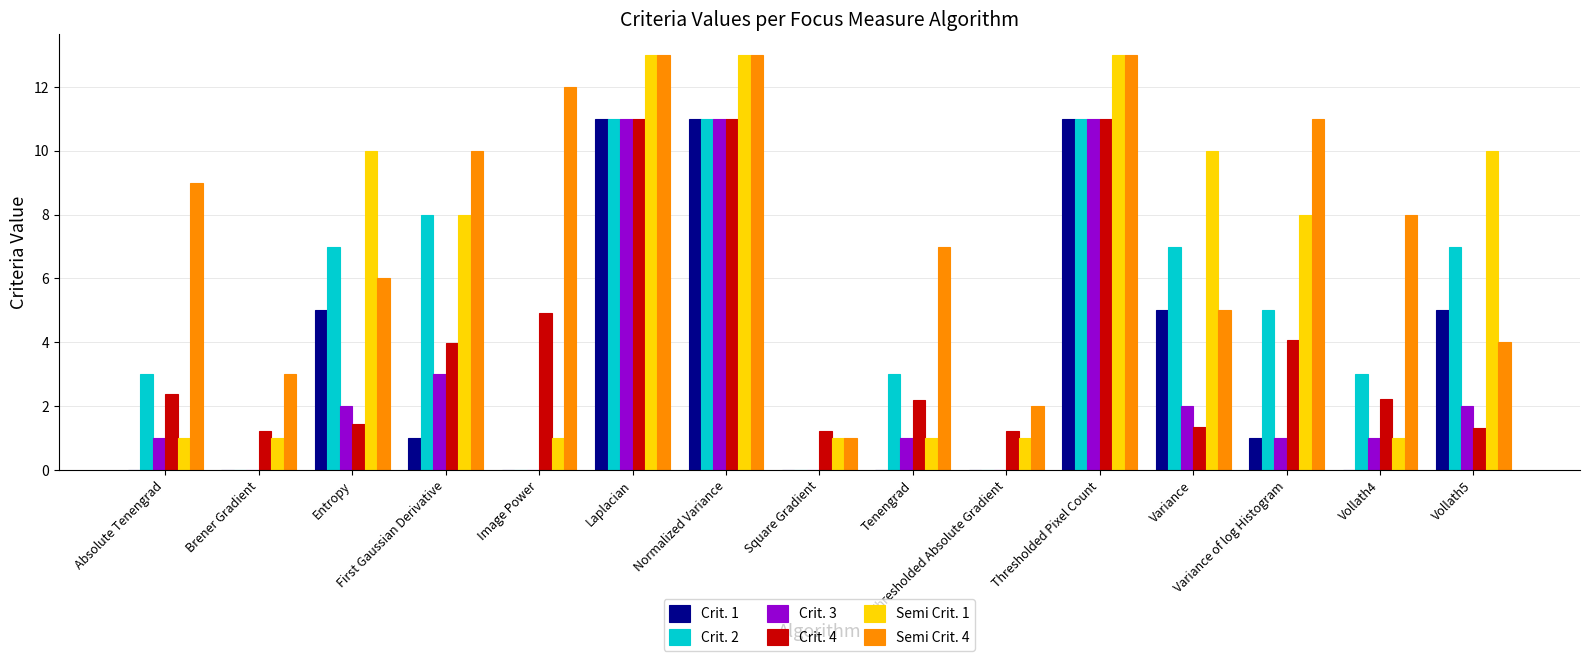

Does the chart contain stacked bars?

No